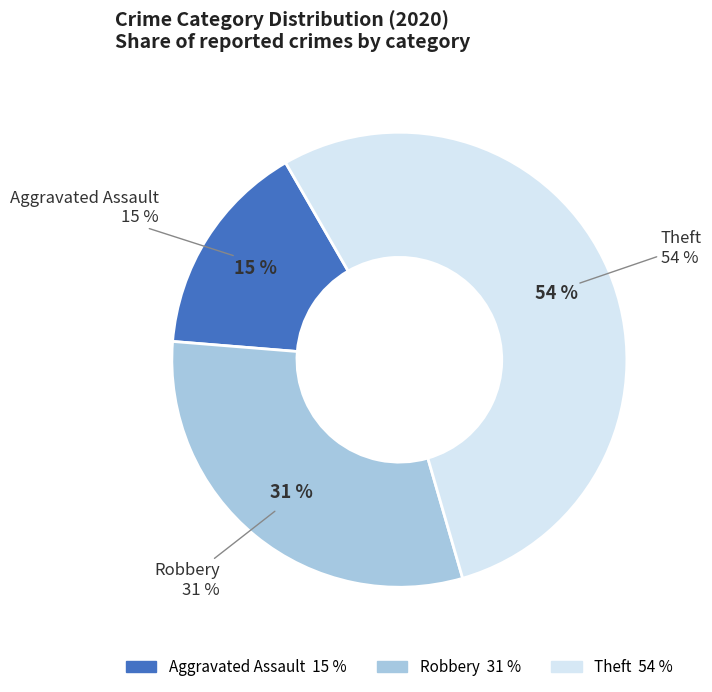

True or false: Aggravated Assault accounts for 23% of the total.

False